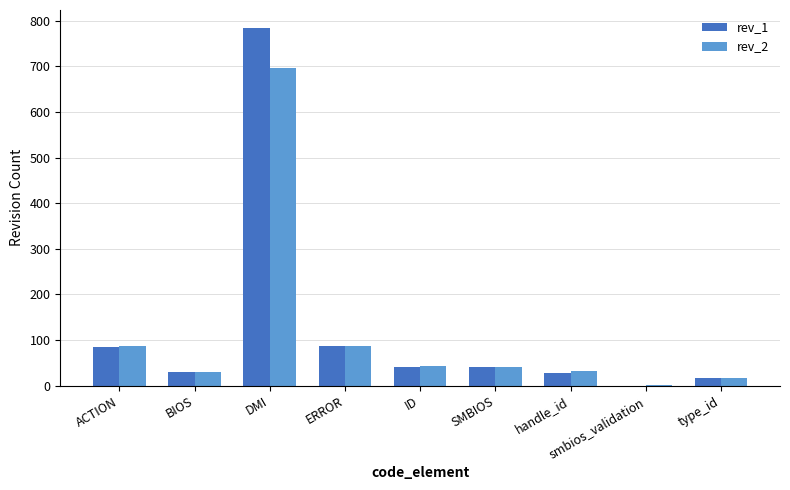

What are all the series names shown in the legend?

rev_1, rev_2